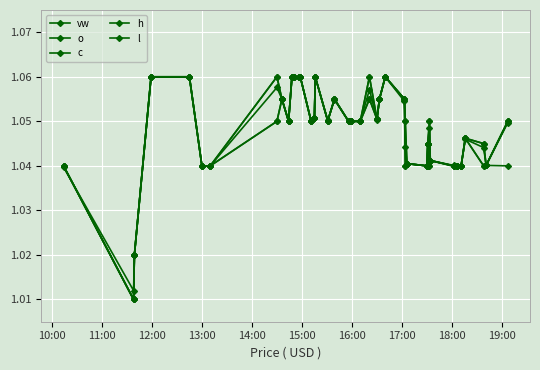

True or false: c and h intersect in this chart.

False